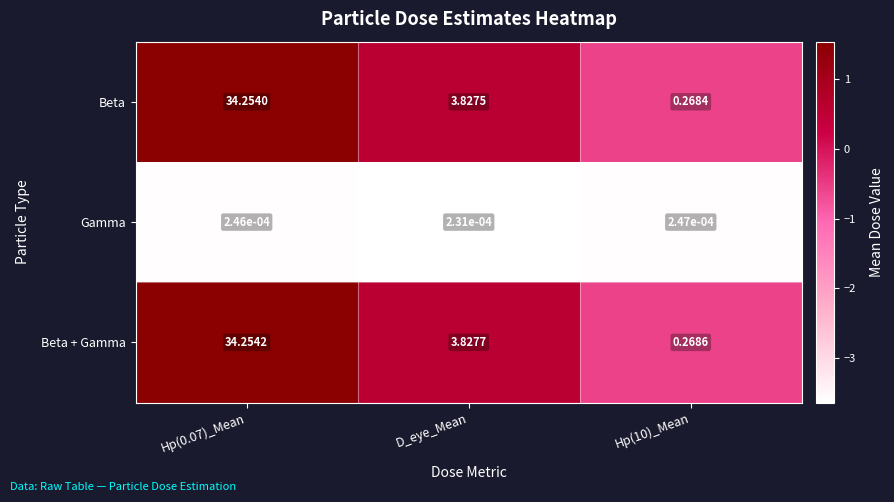

Rank the series by their maximum value, from highest to lowest.

Beta + Gamma, Beta, Gamma